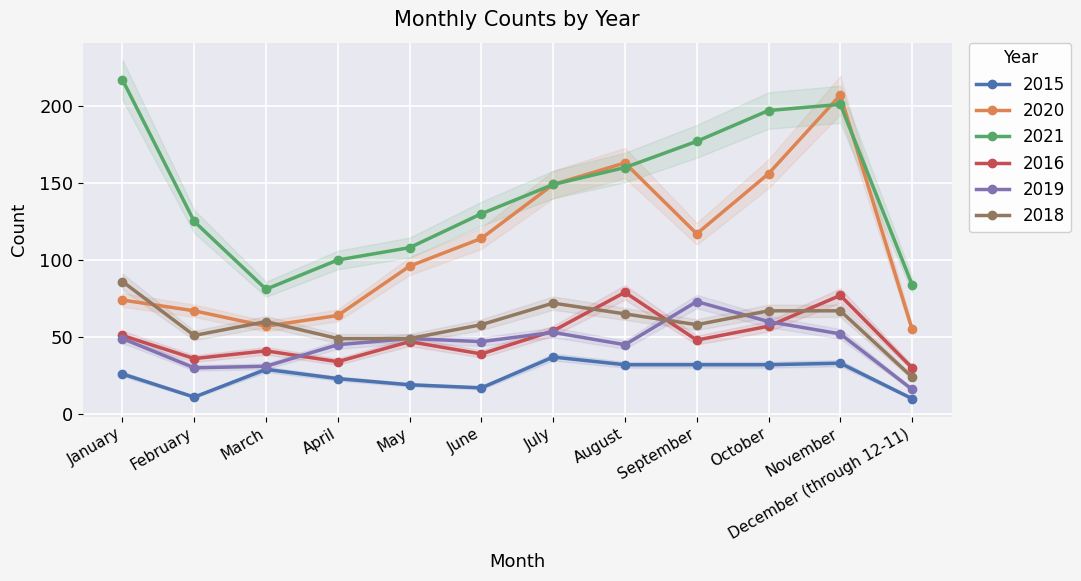

The 2018 series shows 36 at October. True or false?

False